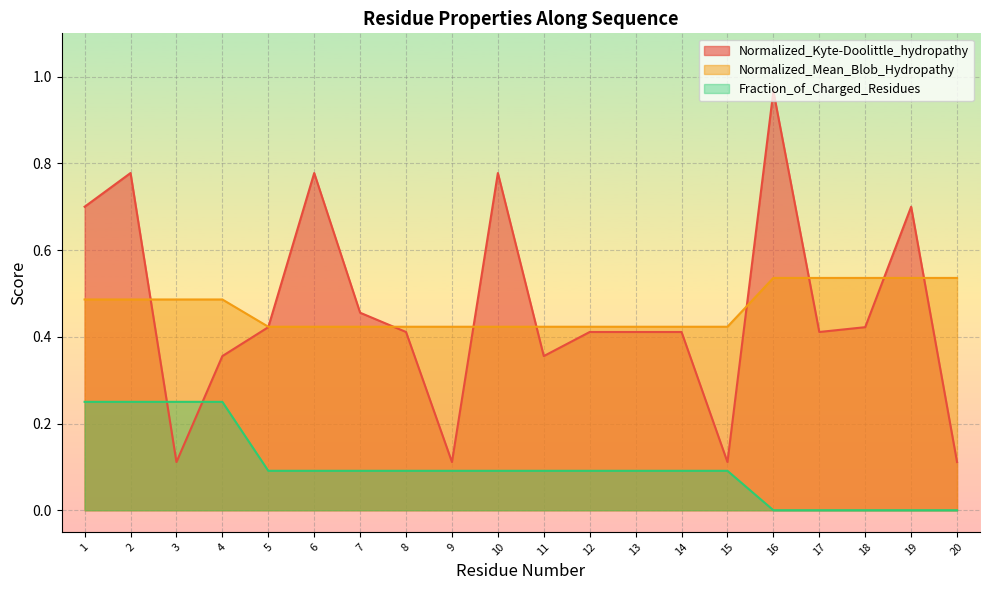

What is the approximate value of Fraction_of_Charged_Residues at 13?

0.1